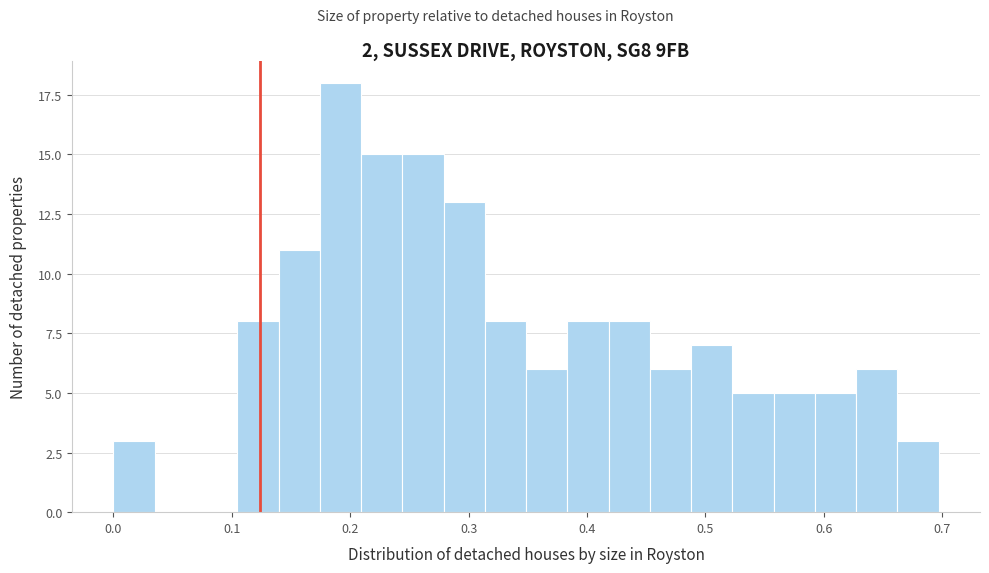

Read against the x-axis, roughly where is the centre of the tallest bar?

0.19